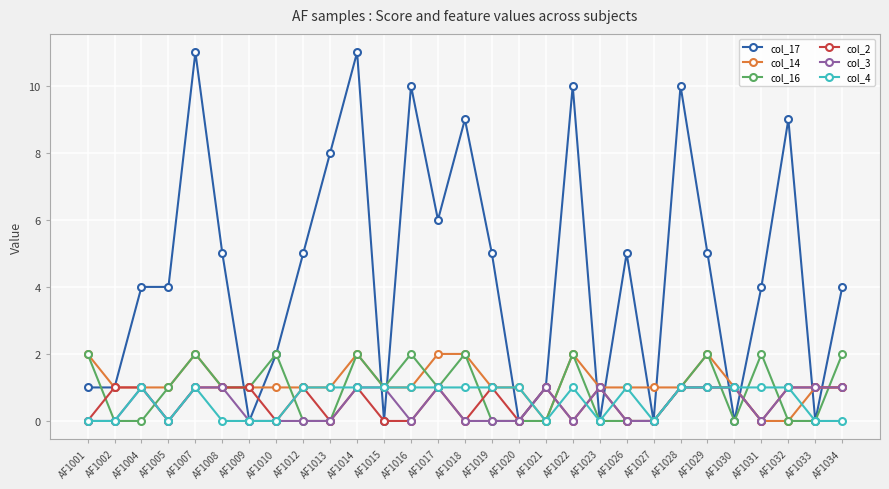

What is the sum of all col_14 values?

33